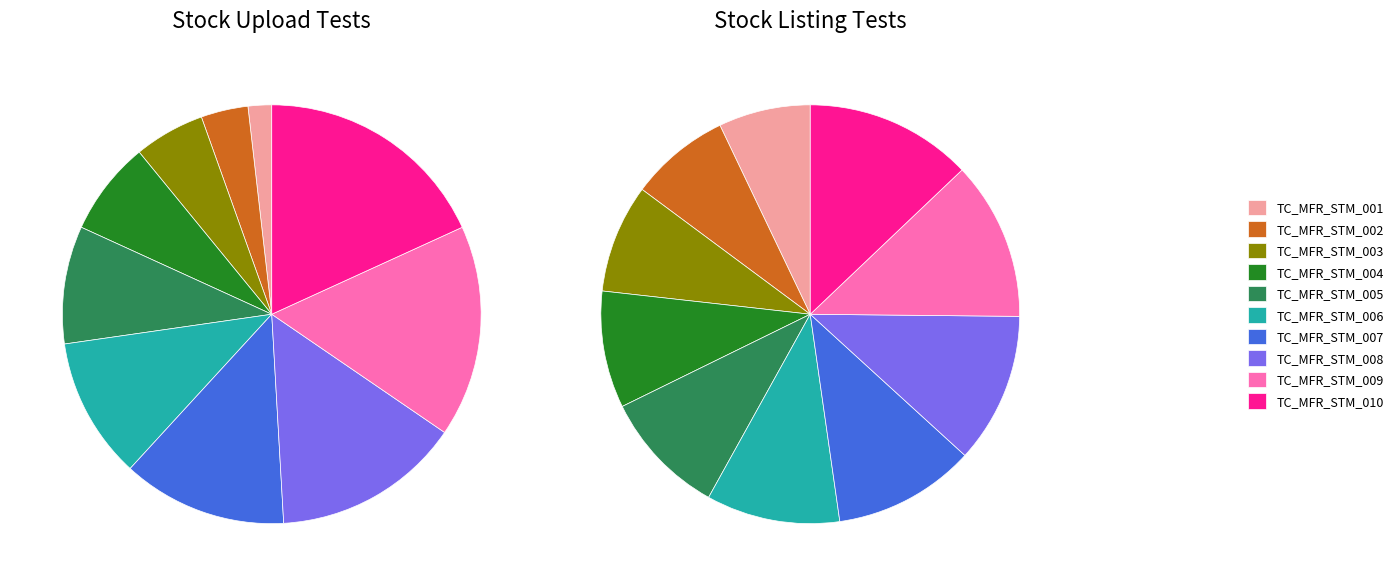

Do 3 and 0 together represent more than half of the pie?

No